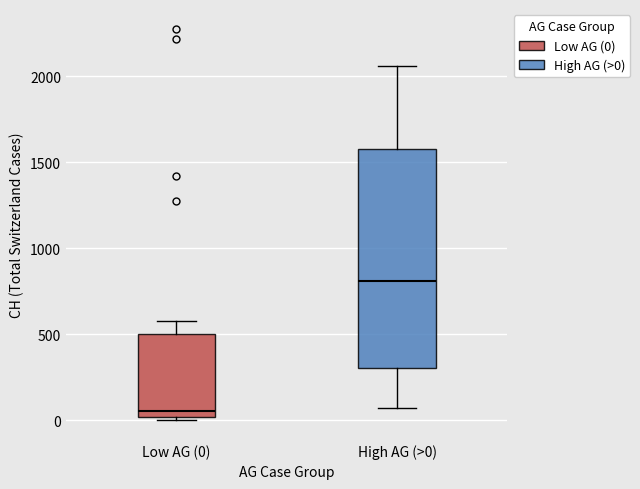

Reading left to right, transcribe this box plot: for each box, give where its median line is, the range the box spans, and where its two whiskers end, as read against the y-axis. The values are not printed on the chart, so give them approximately, as read against the axis.

Low AG (0): median 50, box 0 to 500, whiskers 0 (just below the box's lower edge) to 600
High AG (>0): median 800, box 300 to 1600, whiskers 50 to 2050